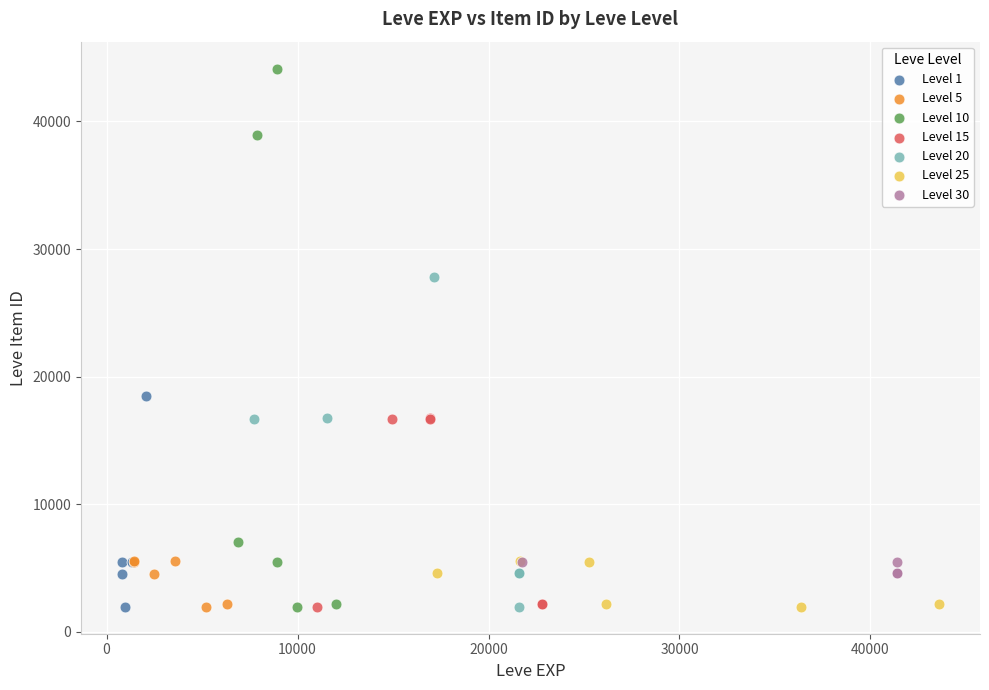

Which series has the widest spread of Y values?

Level 10